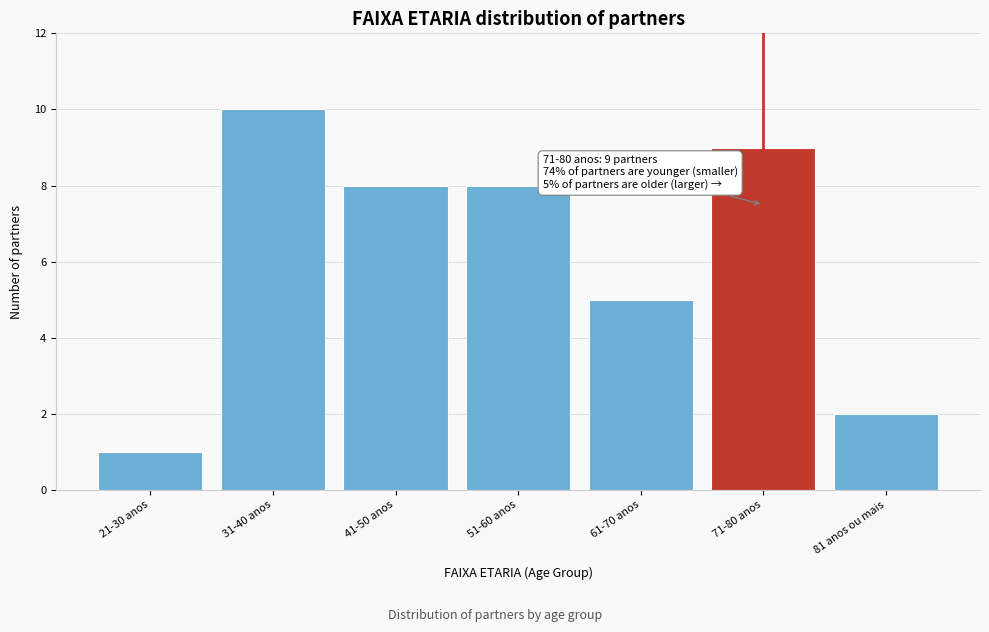

Reading right to left, transcribe all the data shown in this chart.

2	9	5	8	8	10	1